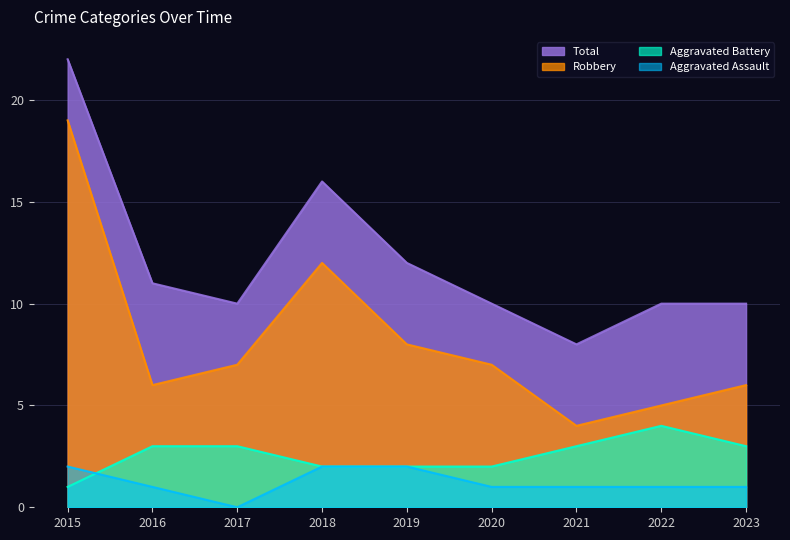

What is the total value across all series at 2022?

20